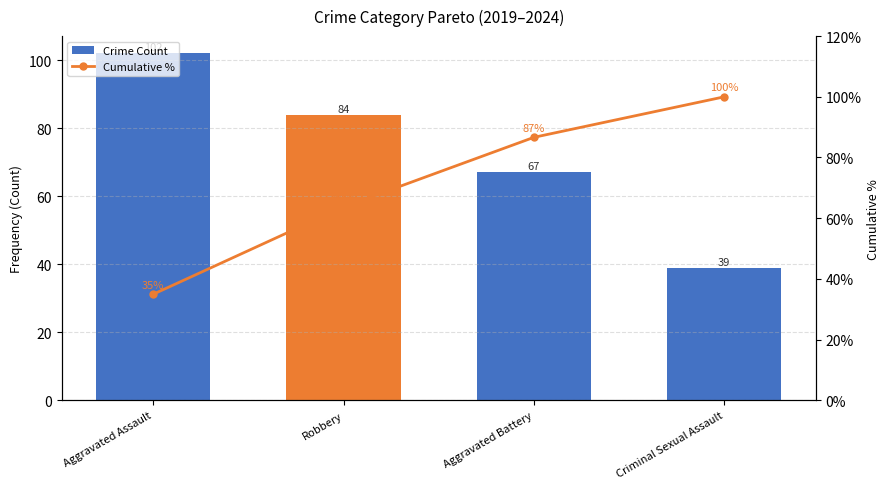

What is the difference between the second highest and minimum values in the Cumulative % series?

51.7